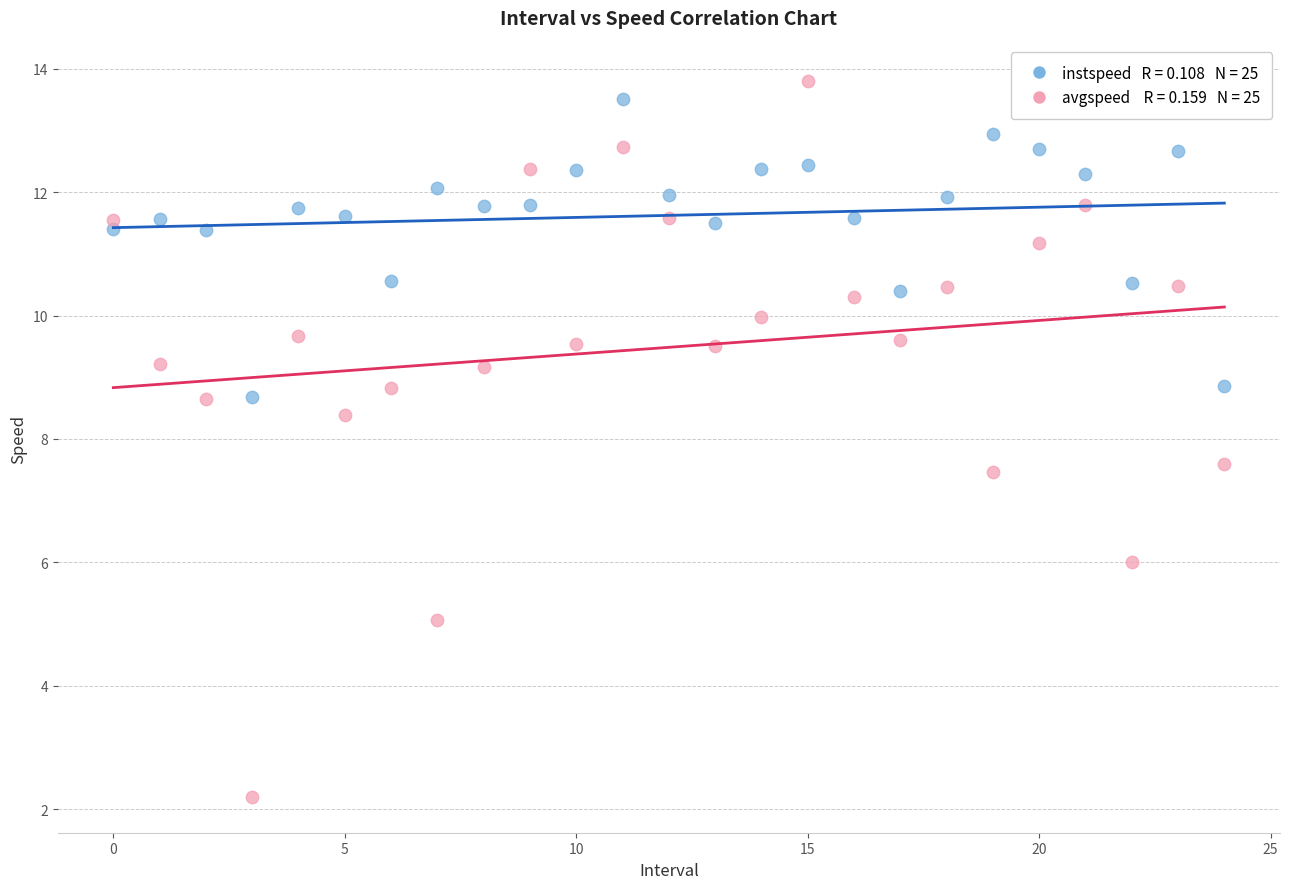

Across all data points, what is the range of Y values (max minus min)?

11.6